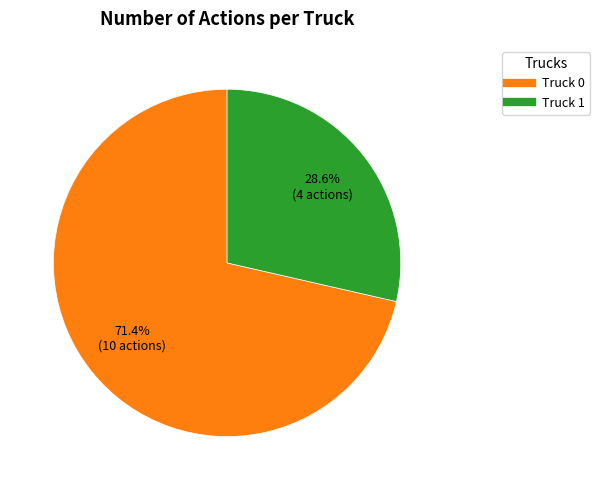

To the nearest percent, what is the difference between the largest and smallest slice percentages?

43%